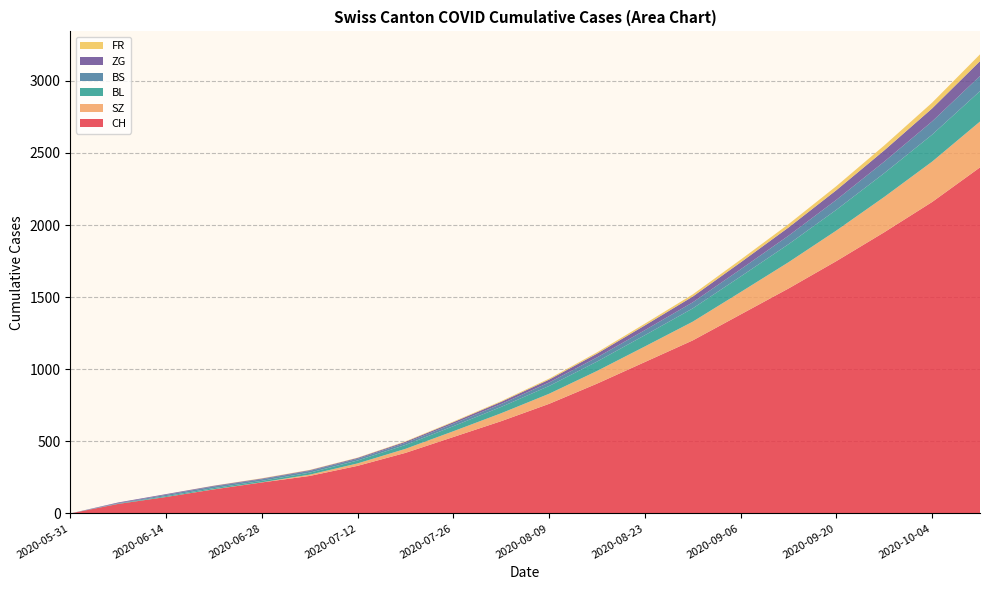

Reading left to right, extract all data points from this chart.

CH: 0	66	114	167	215	260	330	420	530	640	760	900	1050	1200	1380	1560	1750	1950	2160	2400
SZ: 0	0	0	1	1	9	17	28	40	55	70	88	108	130	155	182	212	245	280	318
BL: 0	2	6	8	10	14	20	27	35	44	54	65	78	92	108	125	144	165	187	211
BS: 0	3	9	11	11	12	12	14	17	20	24	29	35	42	50	59	69	80	92	105
ZG: 0	5	5	5	5	5	6	8	11	15	20	26	33	40	48	57	67	78	90	103
FR: 0	0	0	1	2	2	2	3	4	5	7	9	12	15	19	23	28	34	40	47